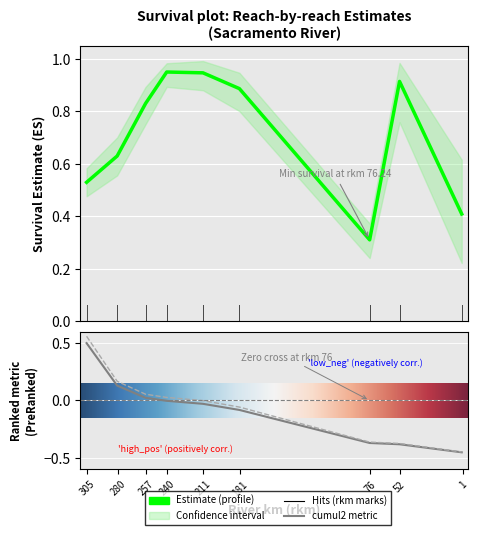

Which series has the widest spread of values?

cumul2